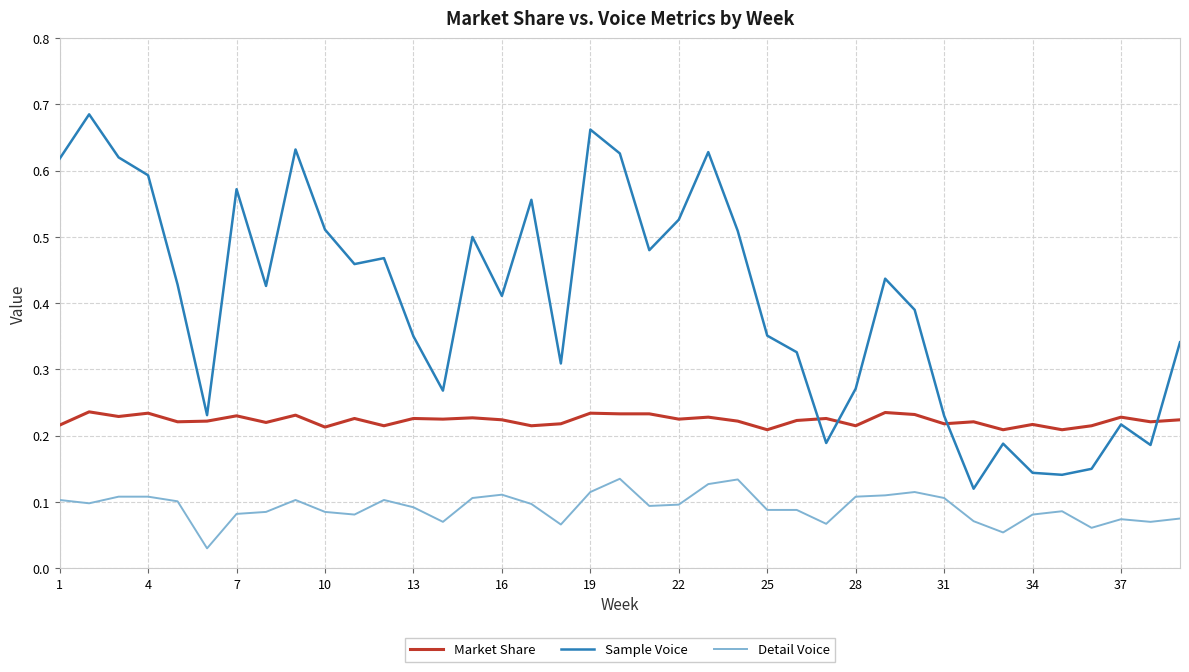

Which series has the largest range (max minus min)?

Sample Voice